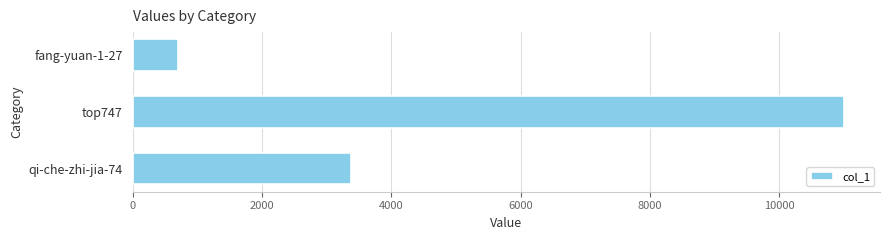

Does the chart contain stacked bars?

No